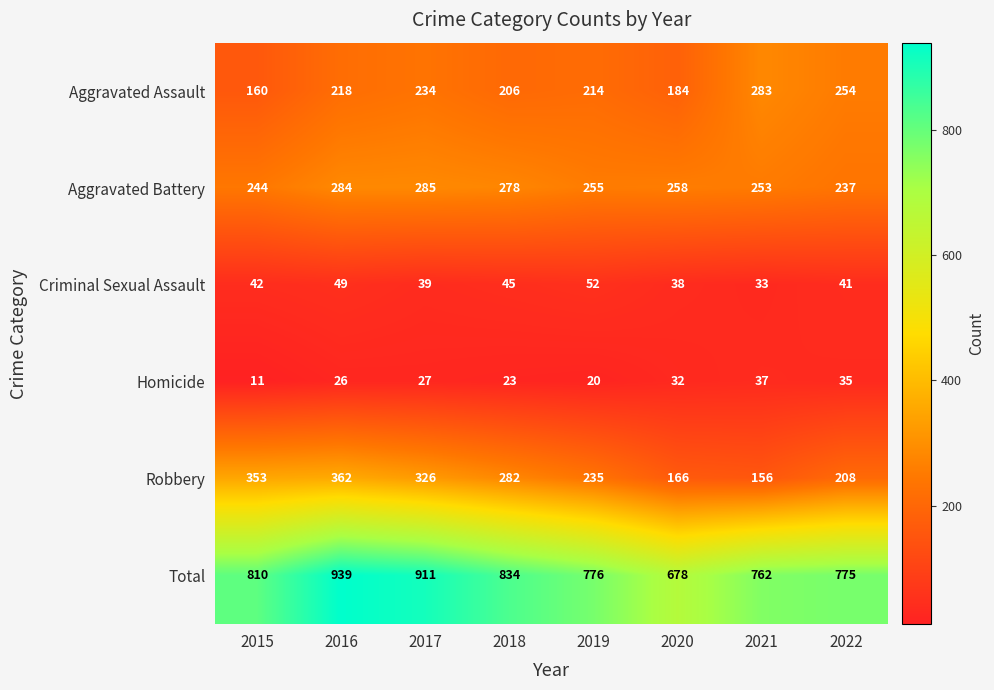

The Robbery series shows 208 at 2022. True or false?

True